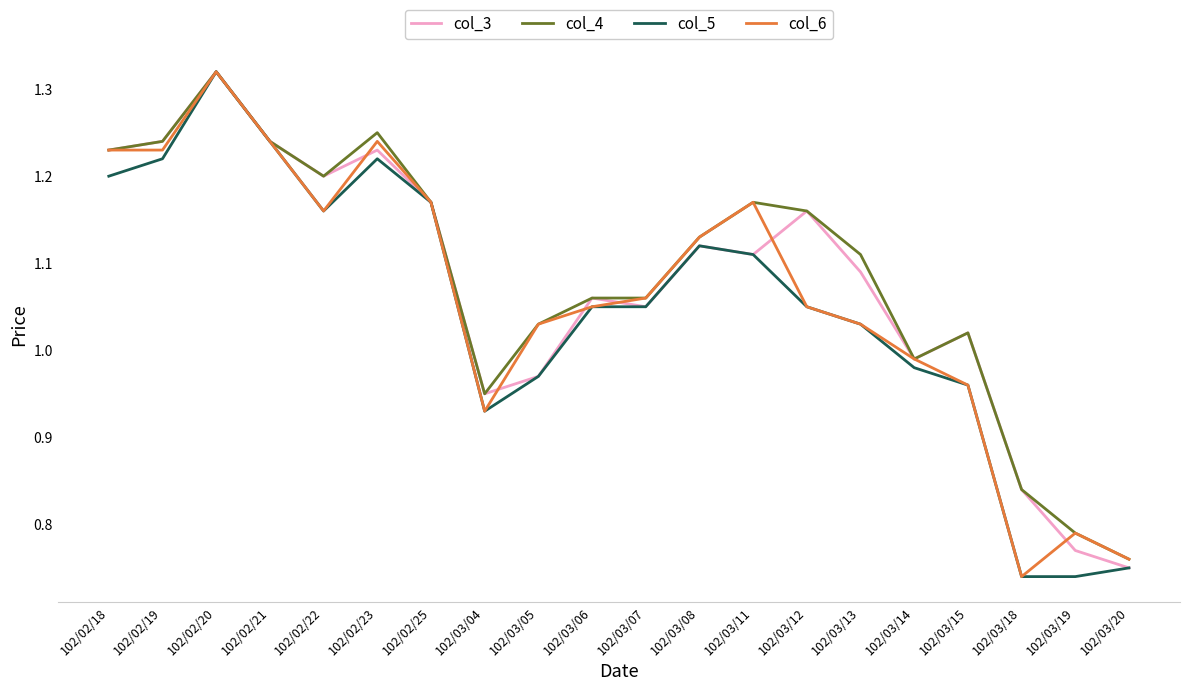

What is the total value across all series at 102/02/18?

4.9